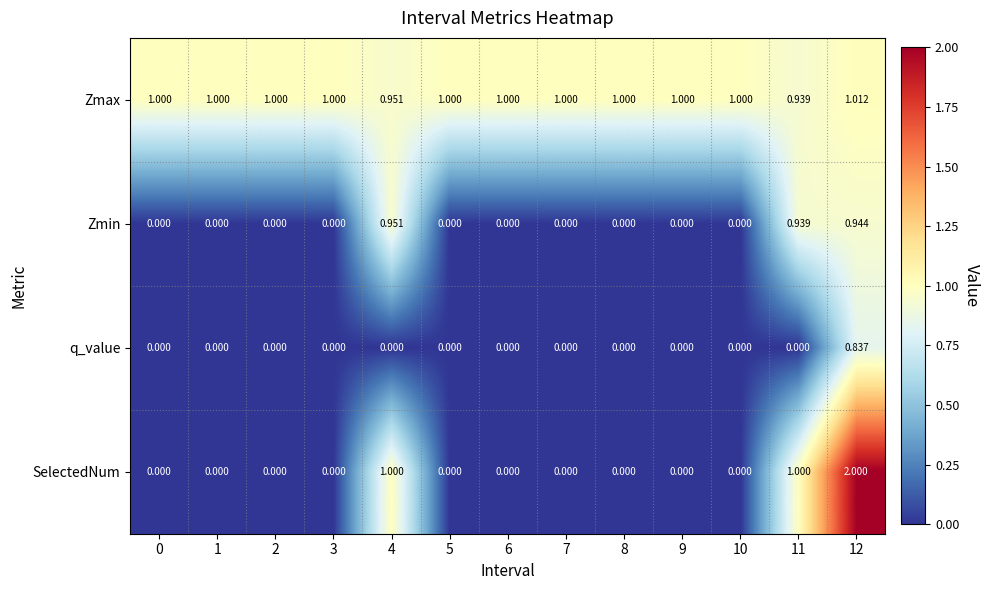

Rank the series by their maximum value, from highest to lowest.

SelectedNum, Zmax, Zmin, q_value